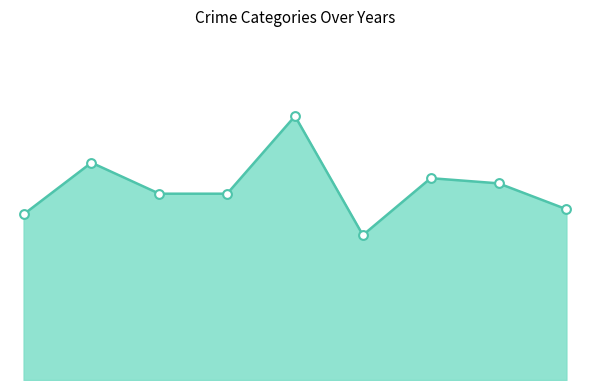

Is this an area chart (filled region under the line)?

Yes